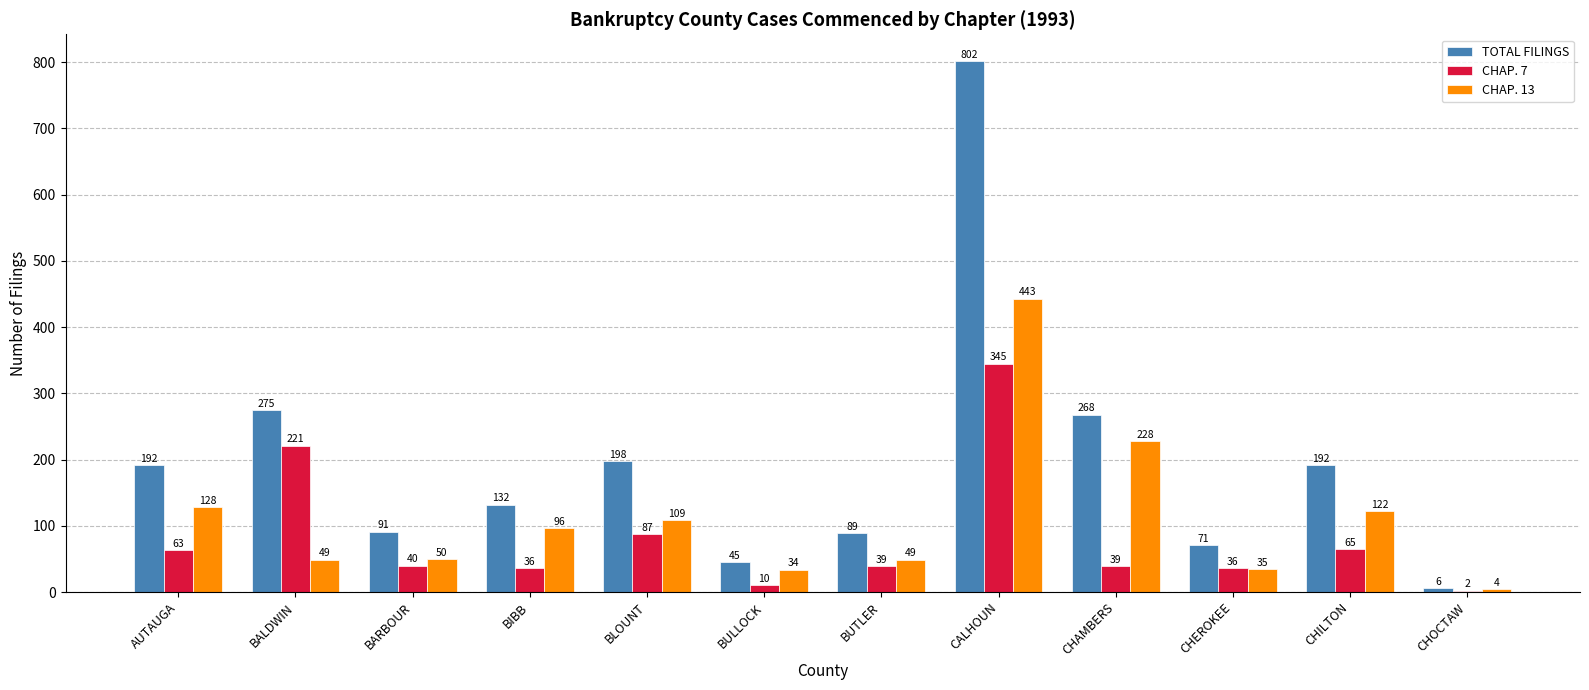

Which category has the highest value in the TOTAL FILINGS series?

CALHOUN